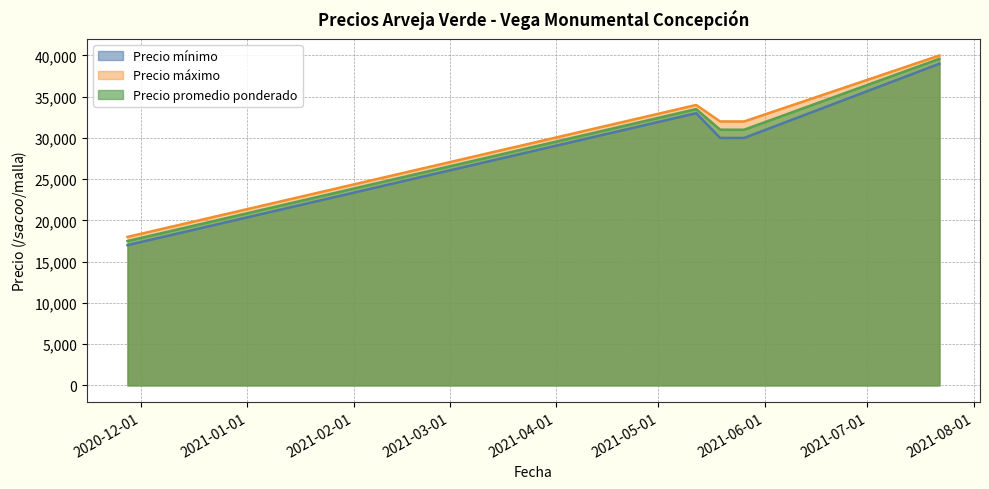

Which series changed the most between 2021-05-12 and 2021-05-26?

Precio mínimo